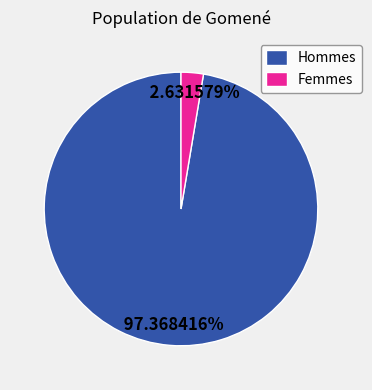

How many segments does this pie chart have?

2